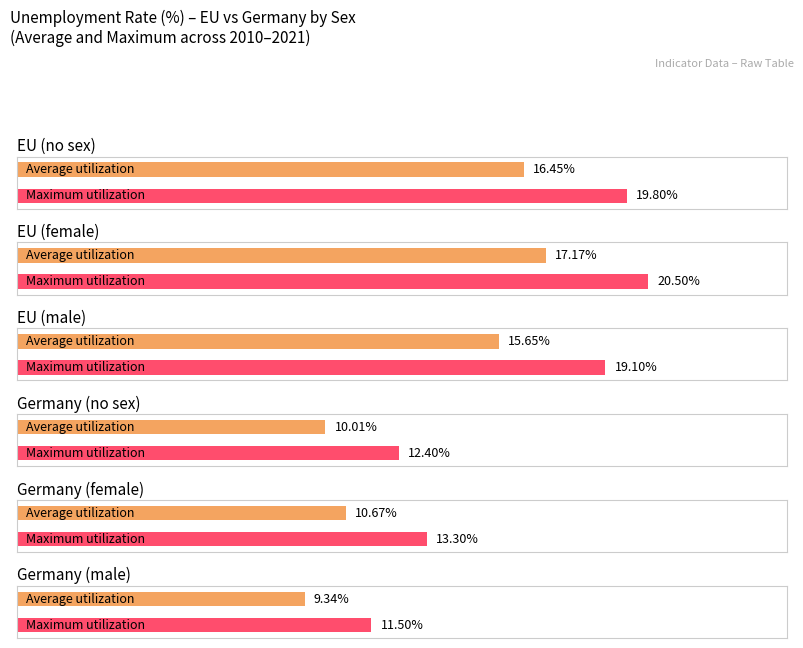

The 2009 series shows 212.0 at HH. True or false?

False